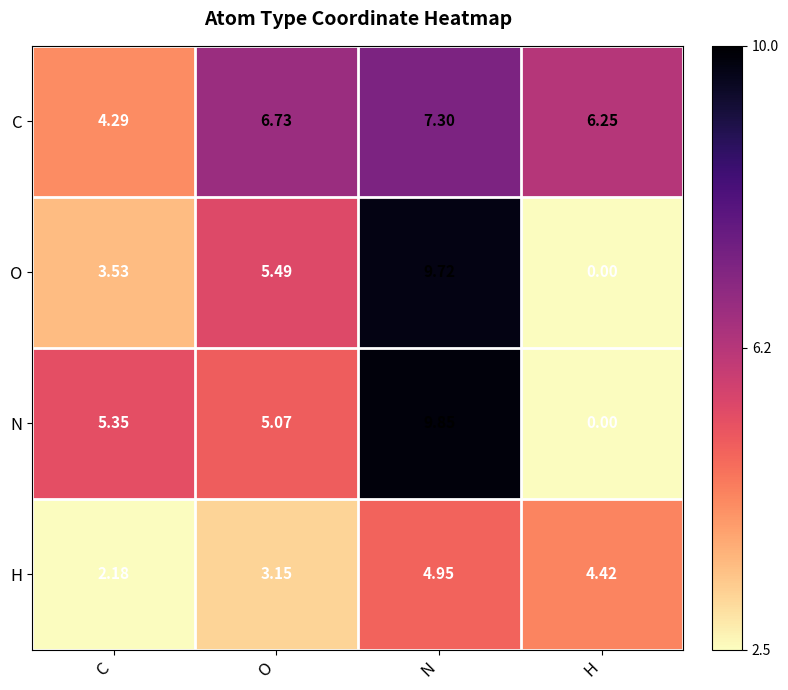

Which series has the widest spread of values?

N